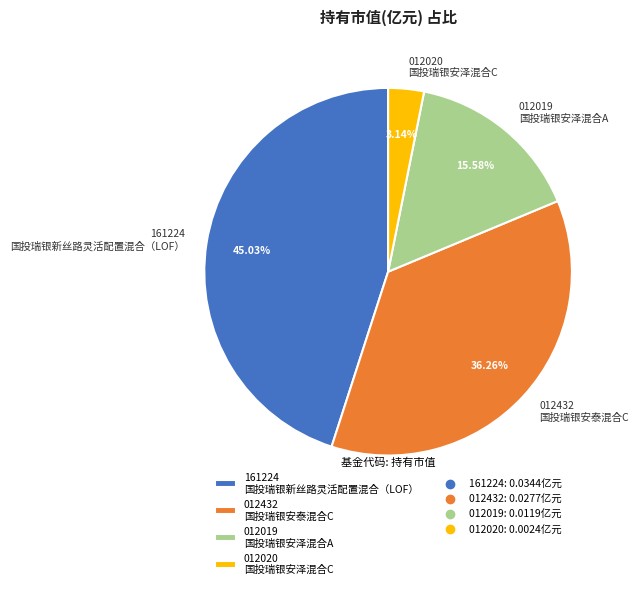

How many segments does this pie chart have?

4